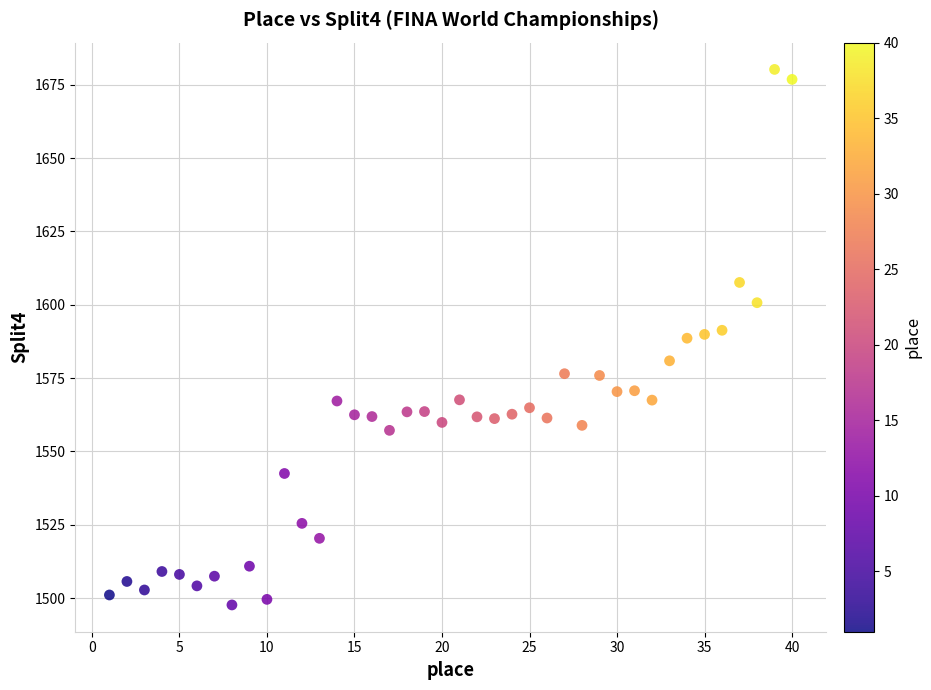

What is the range of X values (max minus min)?

39.0